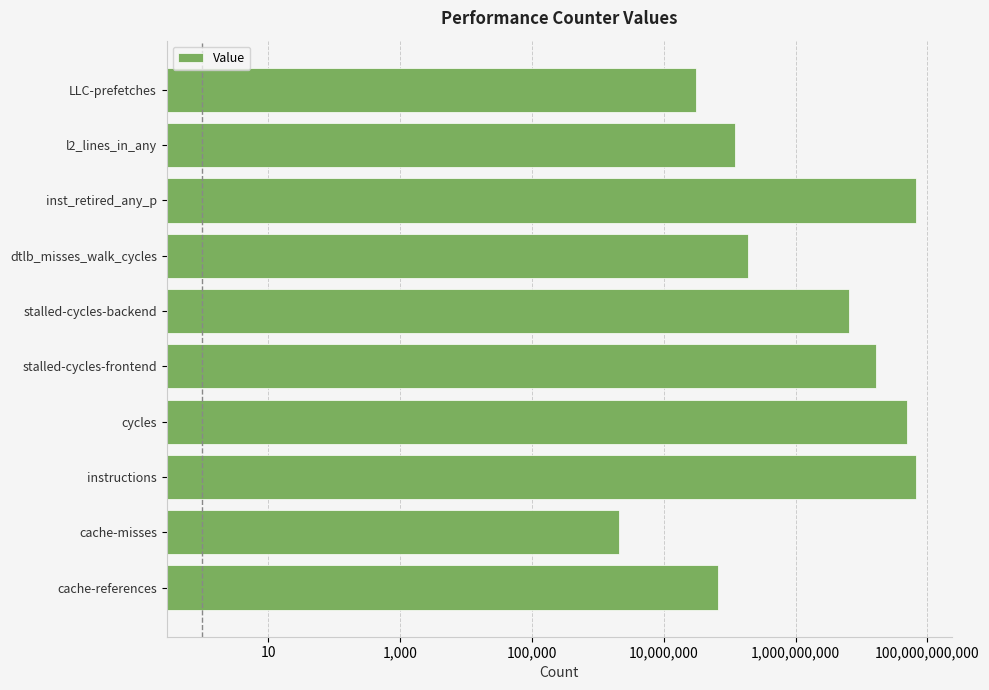

What is the difference between the values at inst_retired_any_p and stalled-cycles-frontend?

51078128576